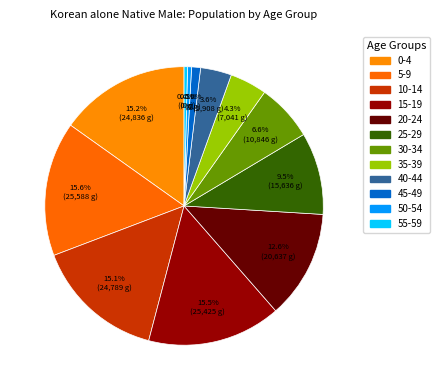

The 35-39 slice represents 4% of the pie. True or false?

True